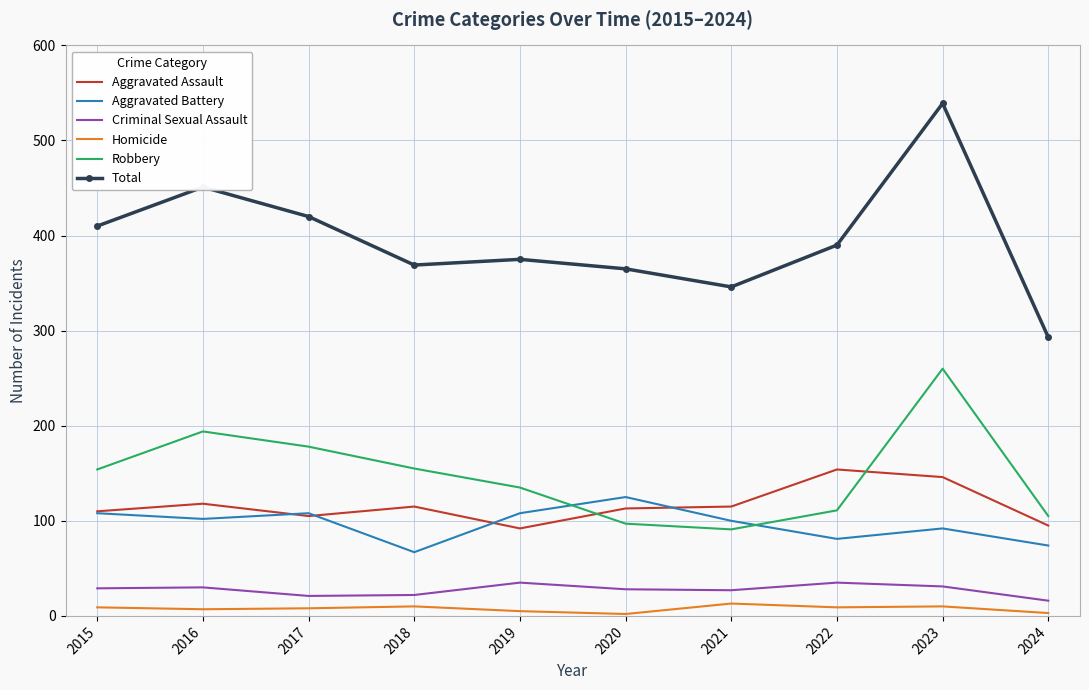

Is it true that Total equals 207 at 2020?

False